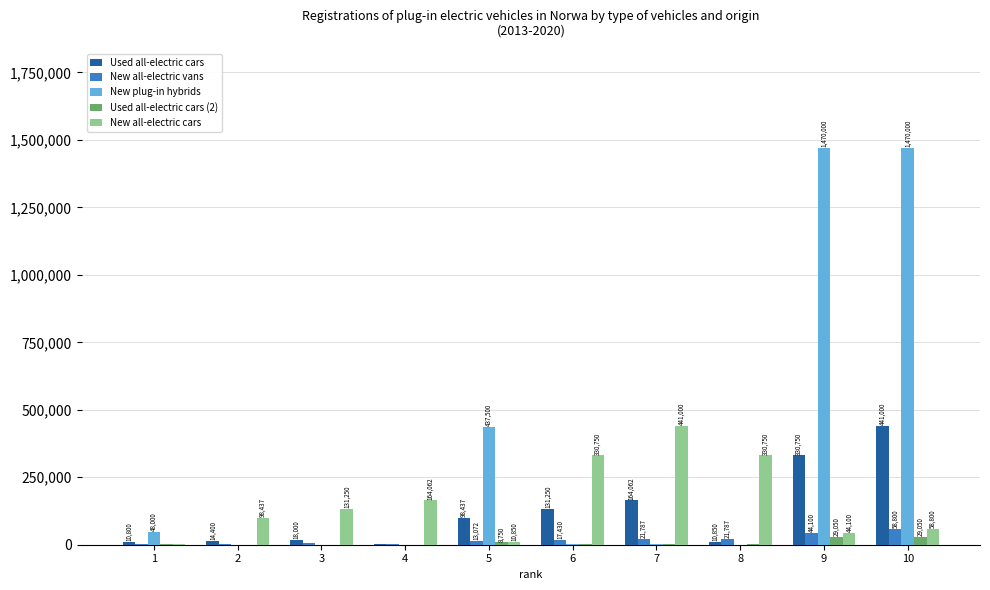

Is it true that New all-electric vans equals 4800 at 3?

True